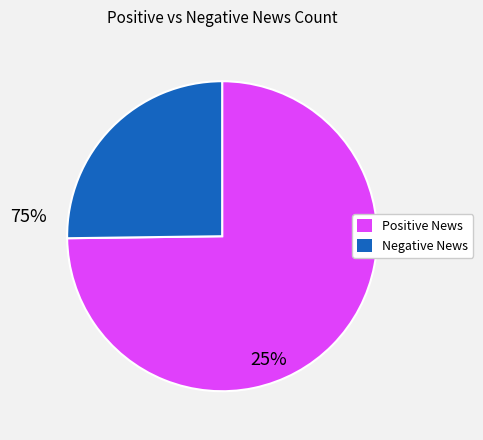

Does any single category account for the majority?

Yes